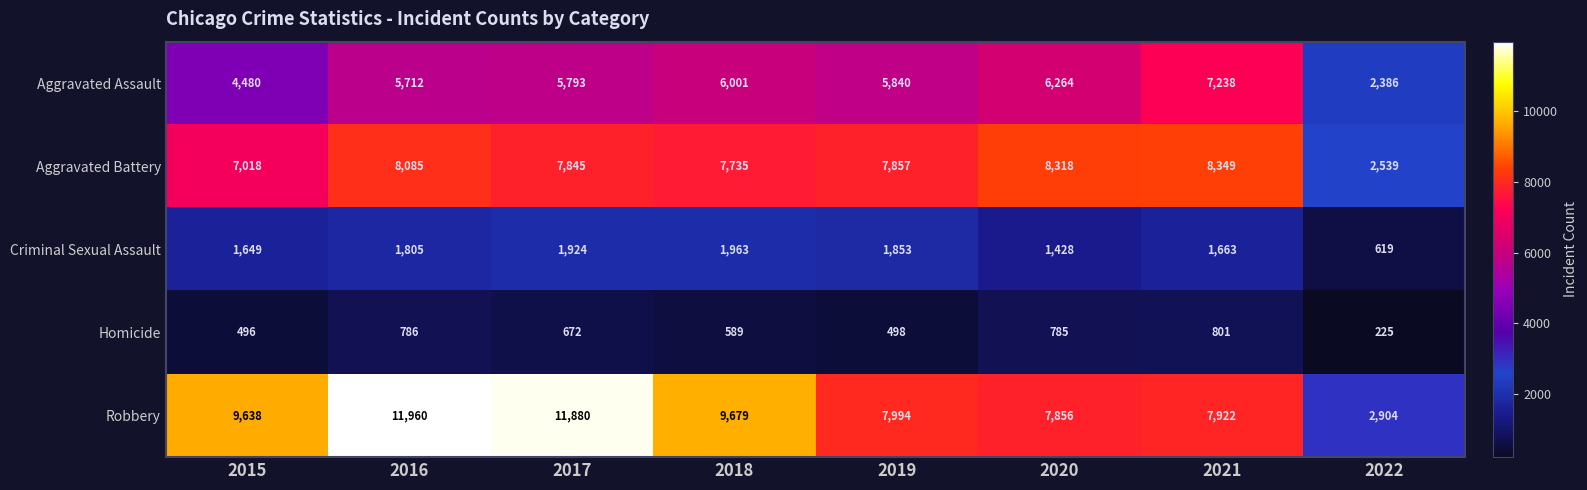

The Robbery series shows 12617 at 2019. True or false?

False